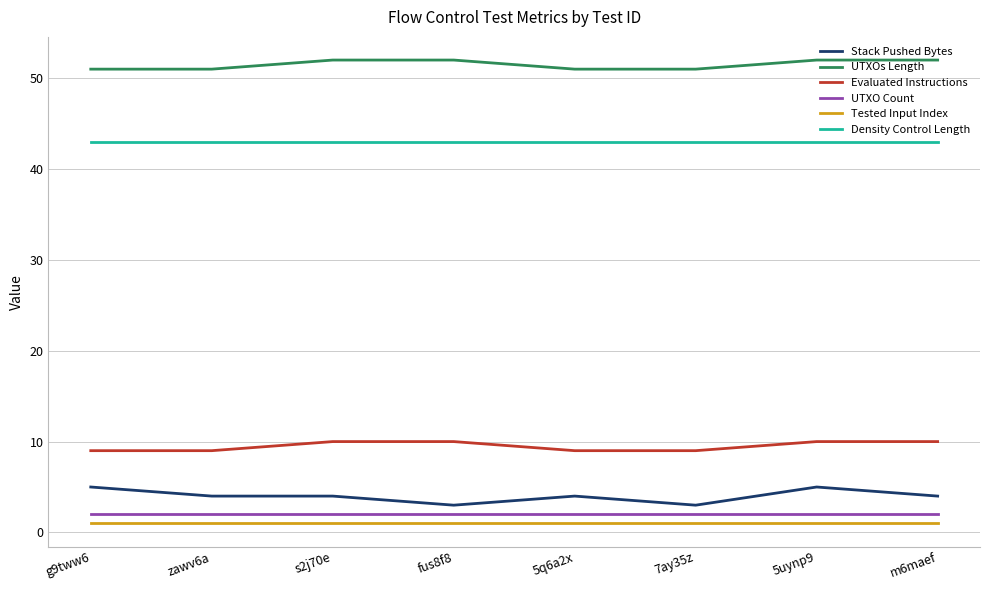

What is the maximum value shown in the chart?

52